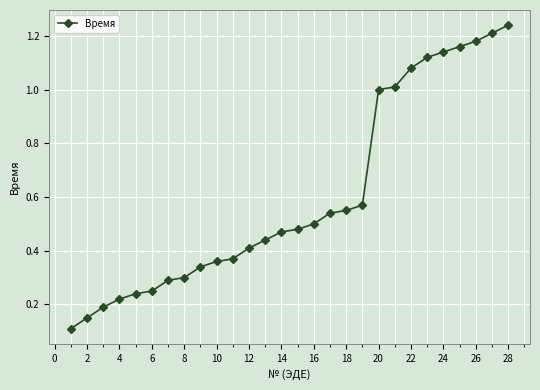

What is the sum of all values?

16.9